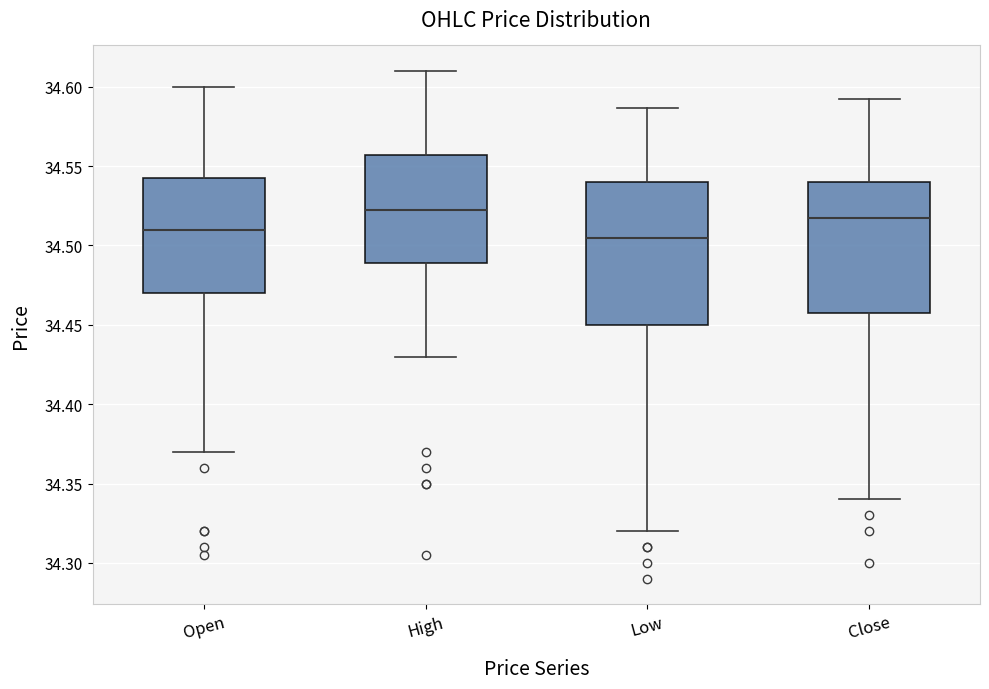

Reading left to right, transcribe this box plot: for each box, give where its median line is, the range the box spans, and where its two whiskers end, as read against the y-axis. The values are not printed on the chart, so give them approximately, as read against the axis.

Open: median 34.510, box 34.470 to 34.545, whiskers 34.370 to 34.600
High: median 34.525, box 34.490 to 34.555, whiskers 34.430 to 34.610
Low: median 34.505, box 34.450 to 34.540, whiskers 34.320 to 34.585
Close: median 34.520, box 34.460 to 34.540, whiskers 34.340 to 34.590